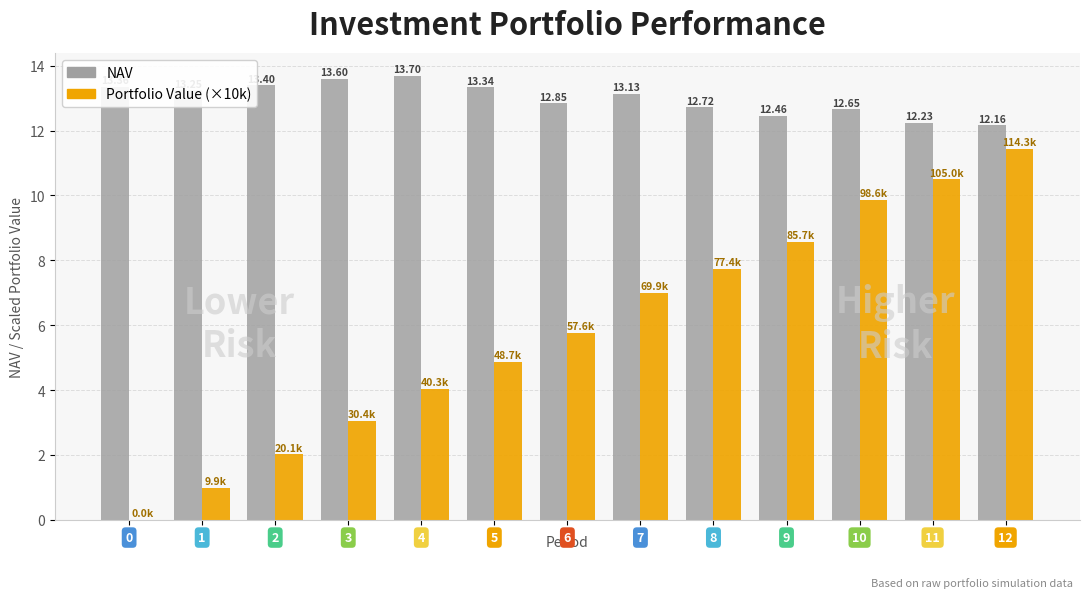

What is the sum of all Portfolio Value (×10k) values?

75.8